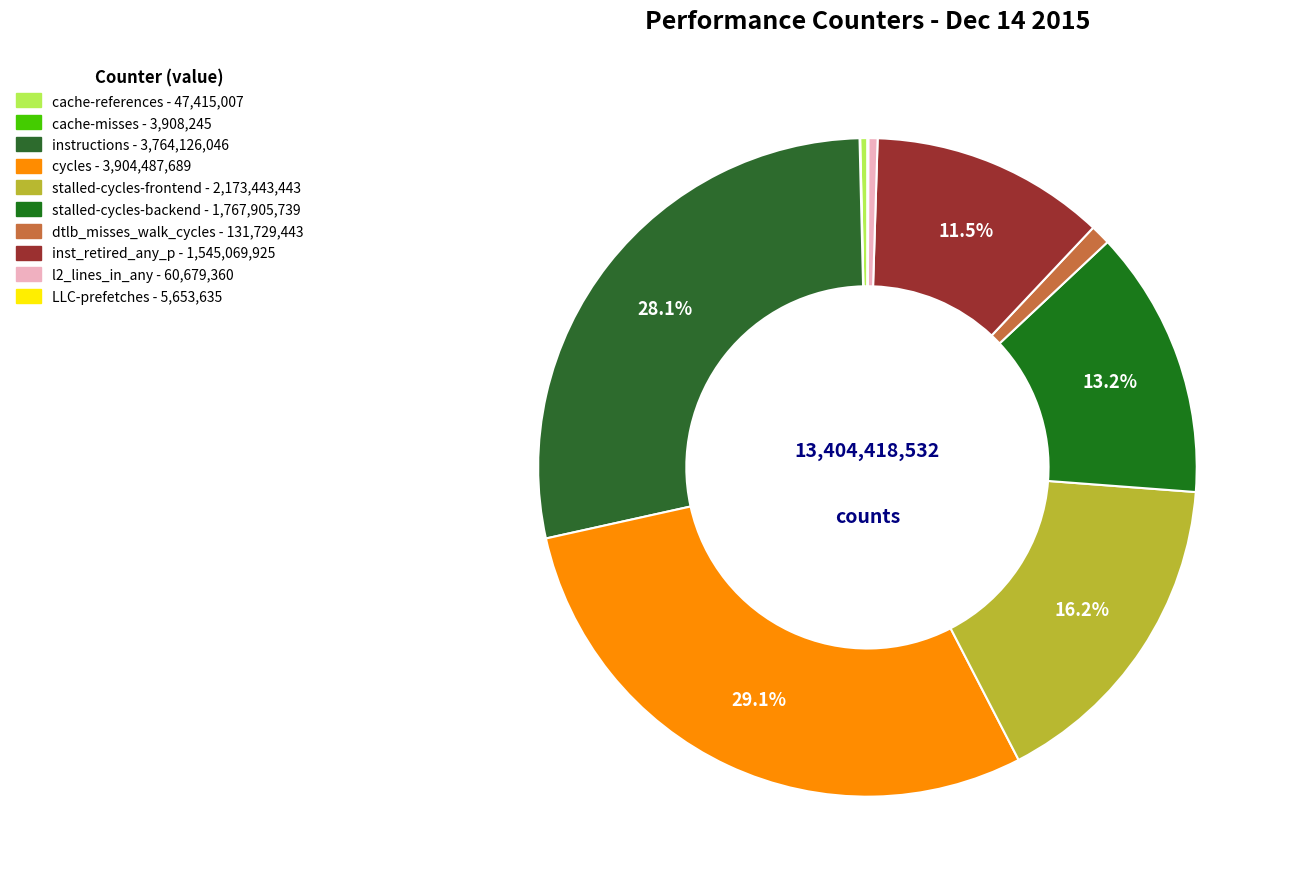

Which category has the smallest portion of the pie?

cache-misses